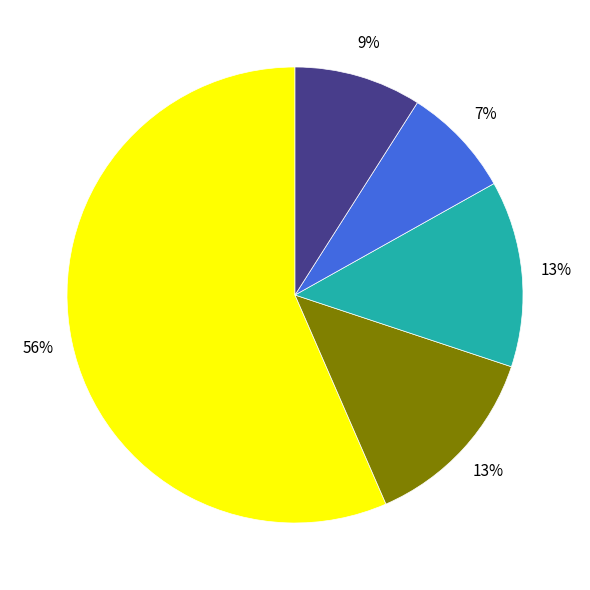

Which category accounts for the majority?

Theft